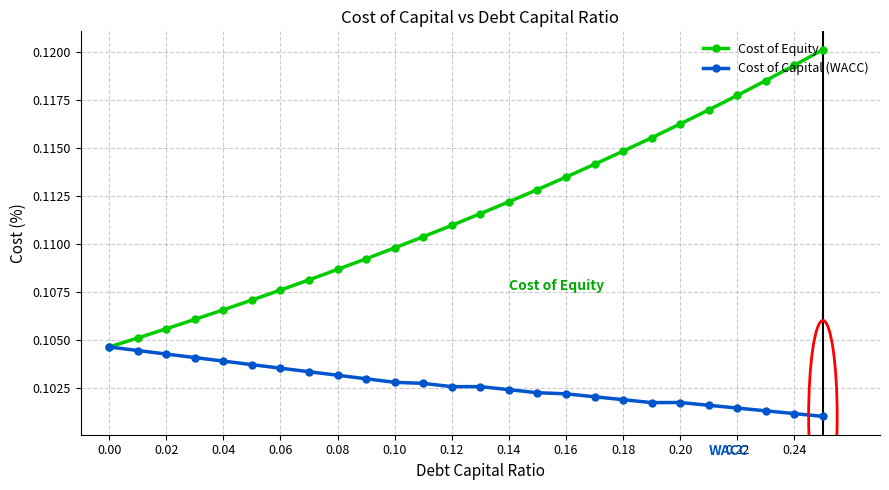

Rank the series by their maximum value, from lowest to highest.

Cost of Capital (WACC), Cost of Equity